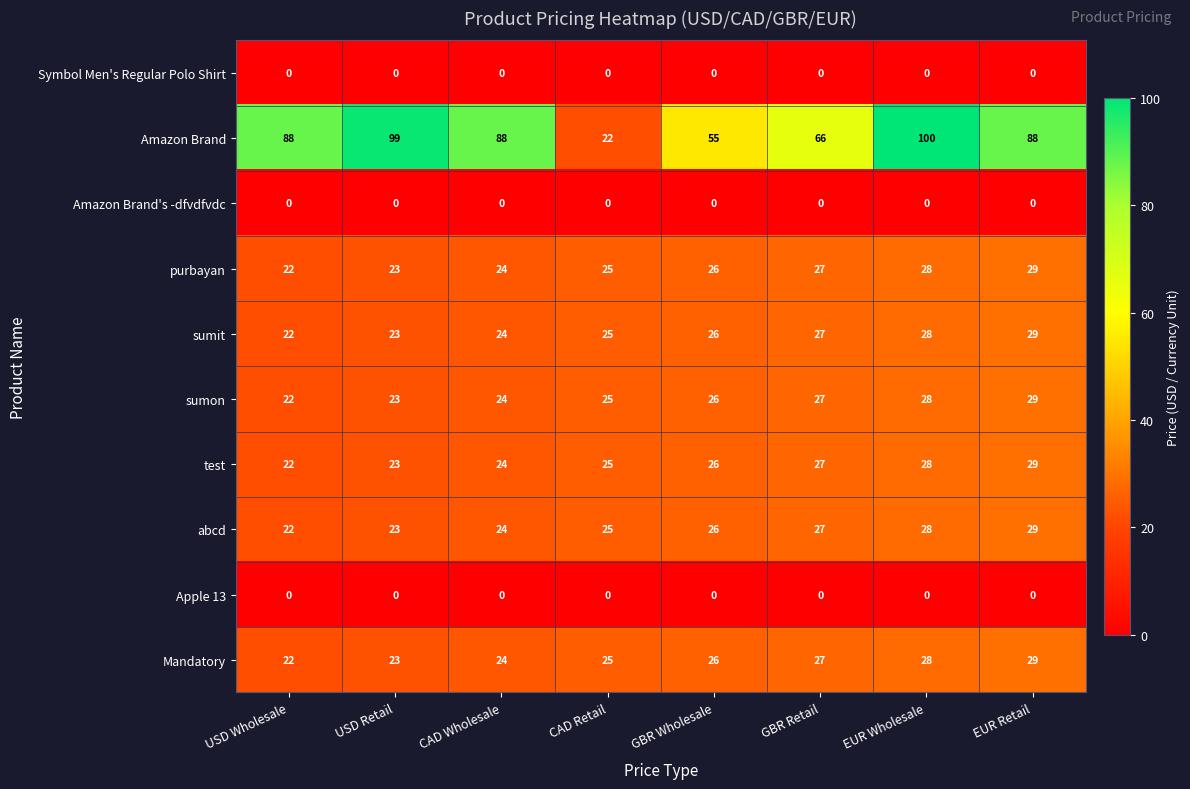

Which series changed the most between CAD Retail and GBR Wholesale?

Amazon Brand